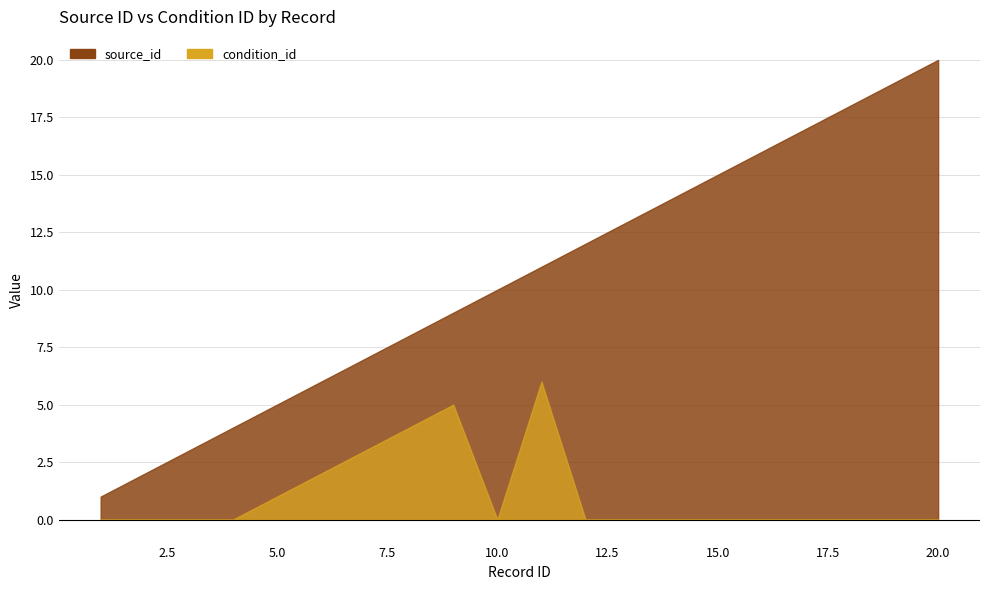

Which series has the widest spread of values?

source_id